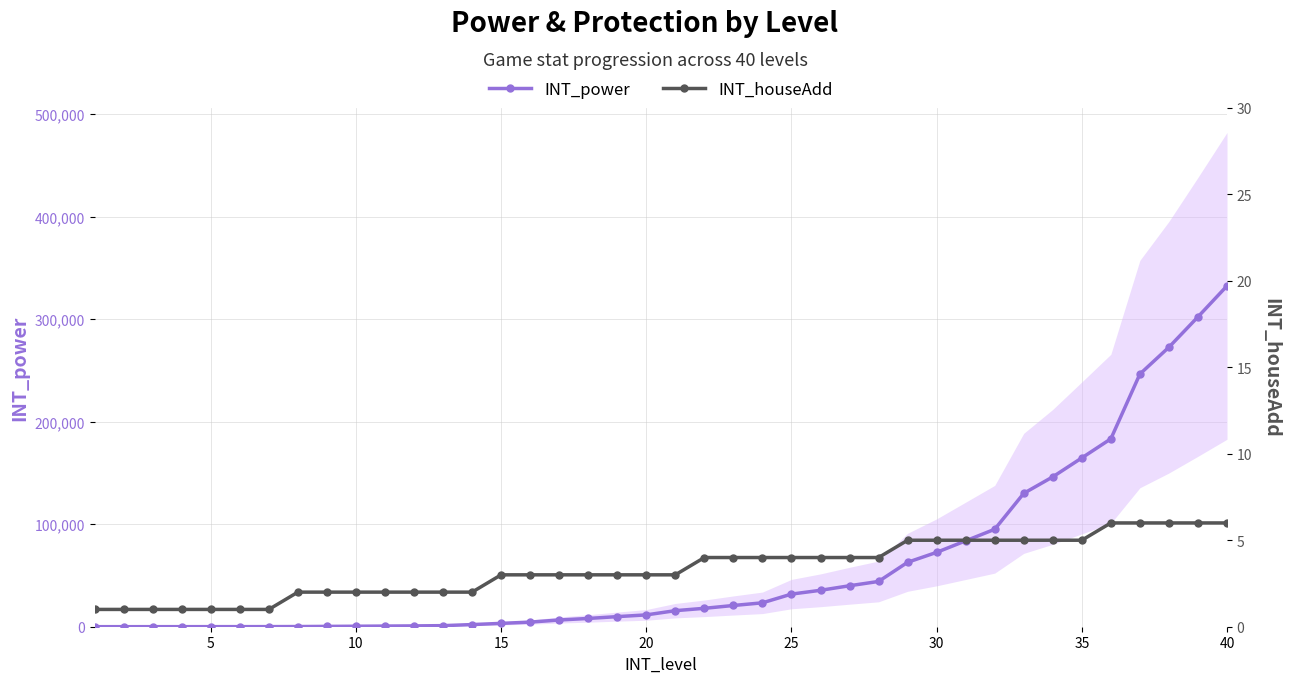

What is the average value of the INT_houseAdd series?

3